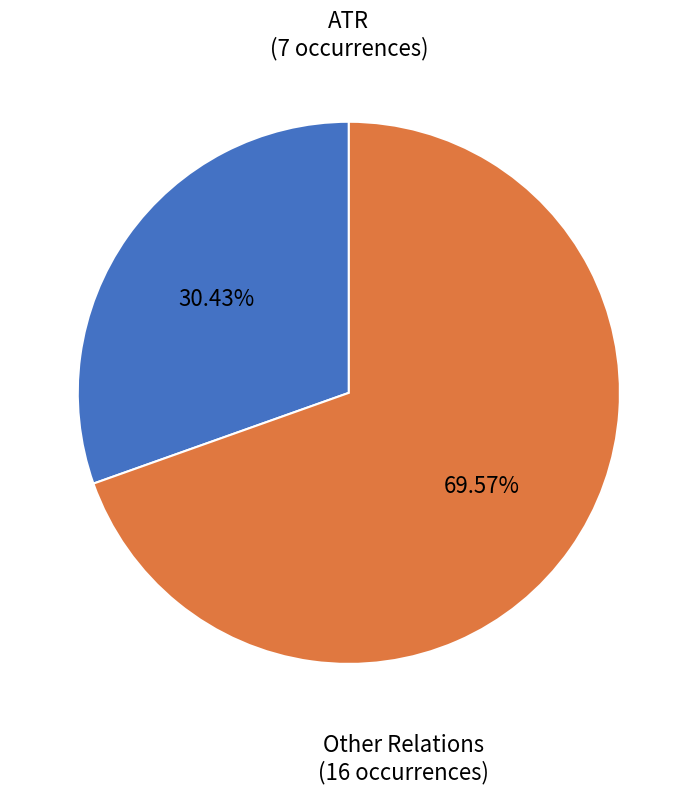

Is there a majority slice in this chart?

Yes